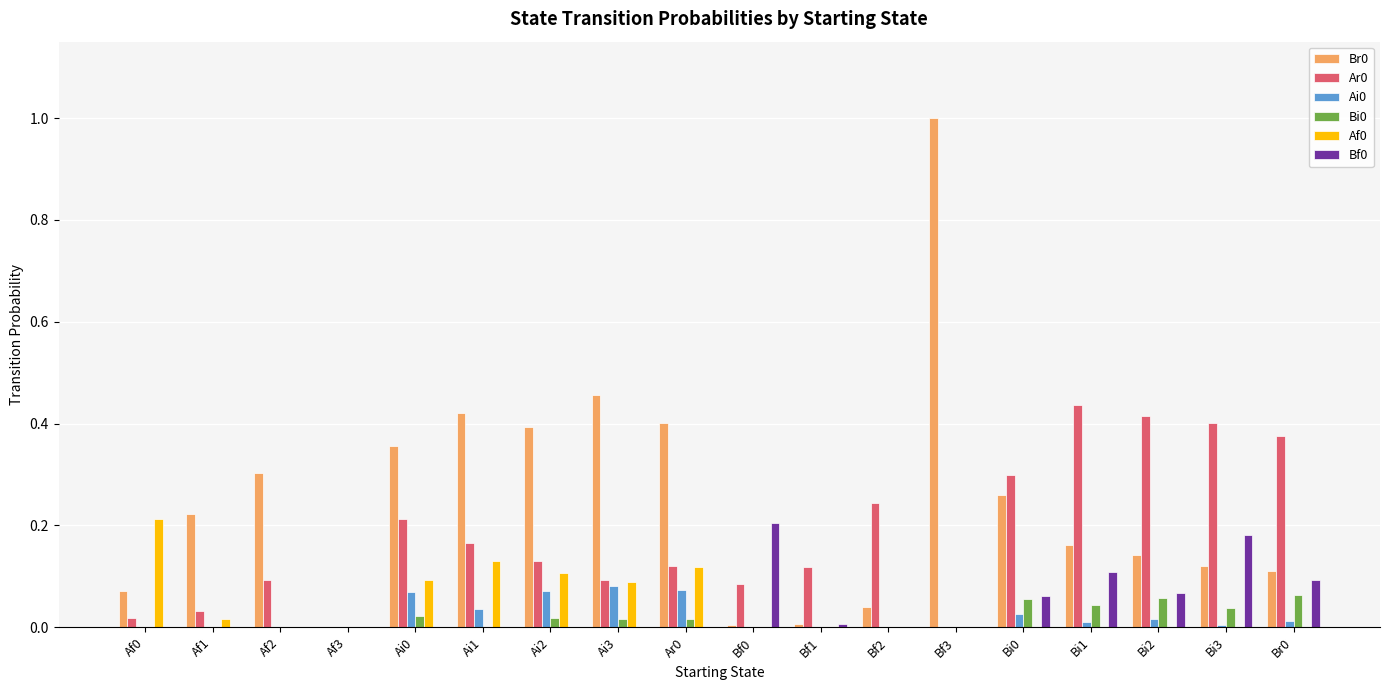

The value of Ai0 at Af3 is 0.0. True or false?

True